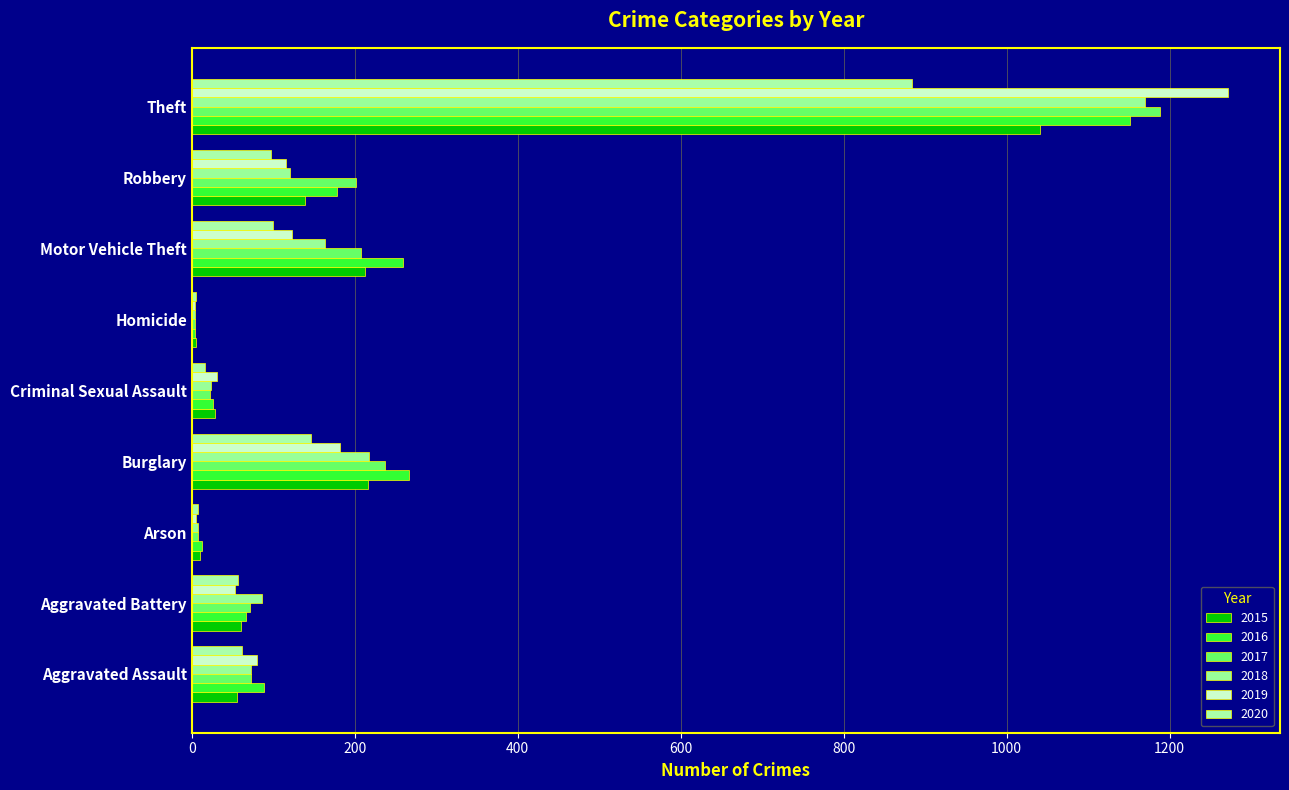

What is the minimum value for 2017?

4